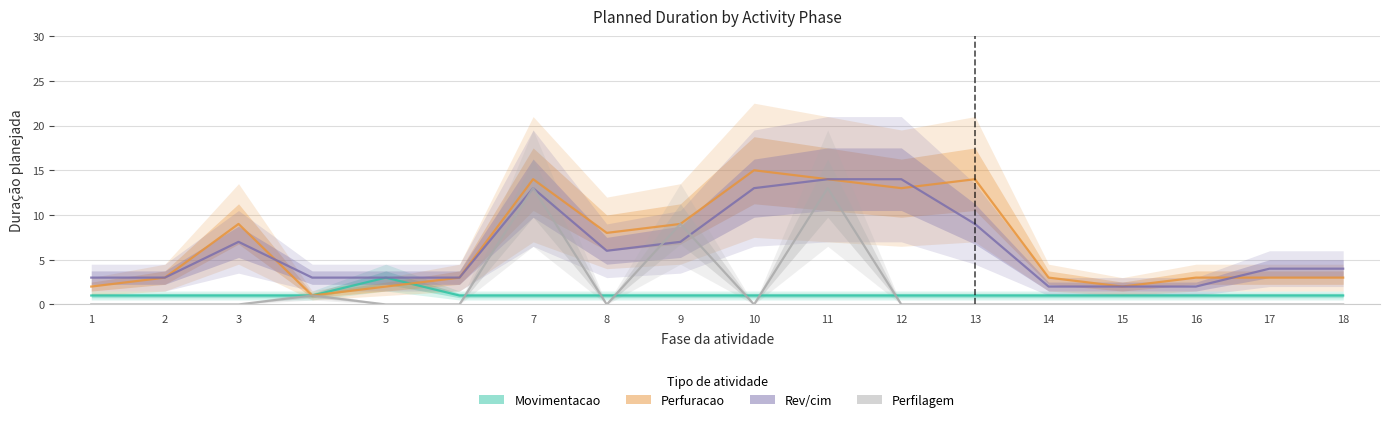

Count the number of data series in this chart.

4